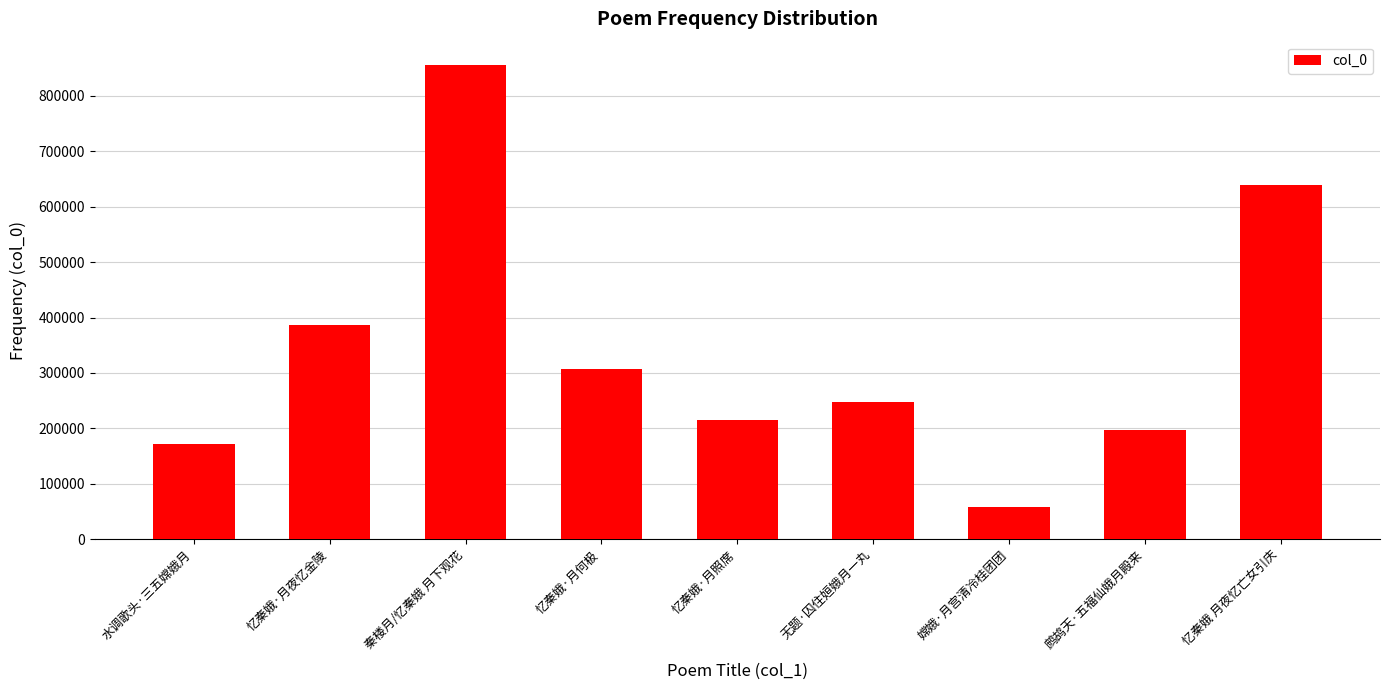

Rank the categories by value from lowest to highest.

嫦娥·月宫清冷桂团团, 水调歌头·三五嫦娥月, 鹧鸪天·五福仙娥月殿来, 忆秦娥·月照席, 无题·囚住姮娥月一丸, 忆秦娥·月何极, 忆秦娥·月夜忆金陵, 忆秦娥 月夜忆亡女引庆, 秦楼月/忆秦娥 月下观花